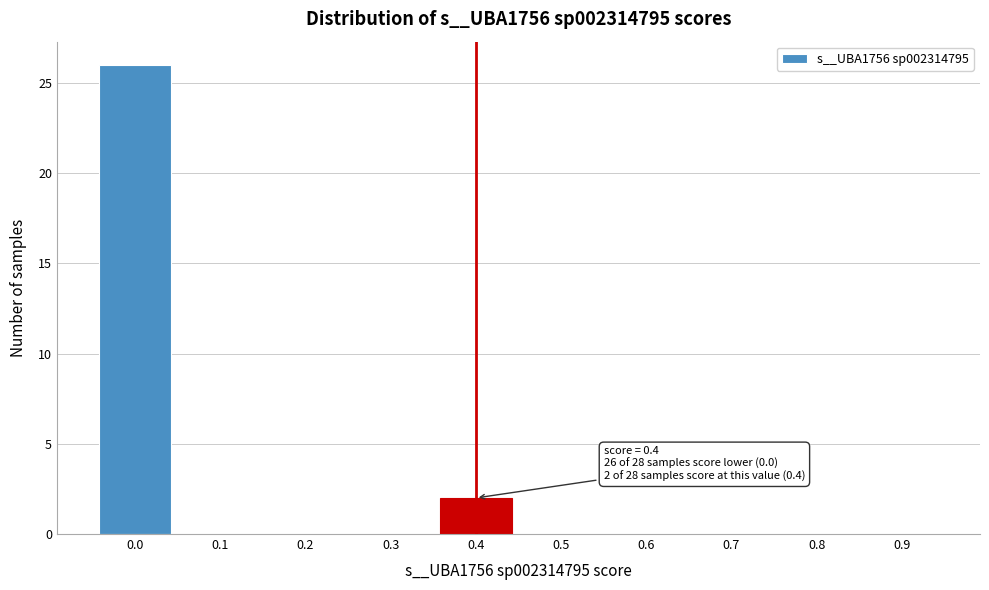

Reading left to right, extract all data points from this chart.

0.0=26	0.1=0	0.2=0	0.3=0	0.4=2	0.5=0	0.6=0	0.7=0	0.8=0	0.9=0